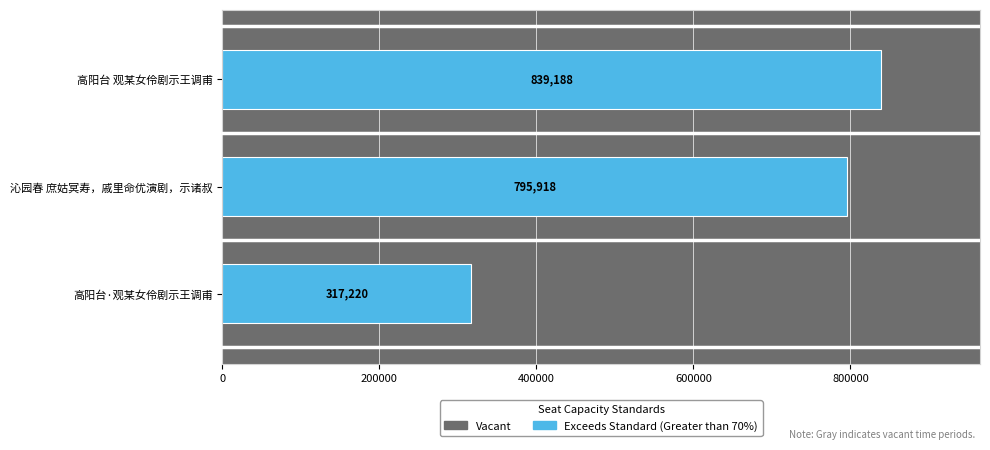

The value at 高阳台·观某女伶剧示王调甫 is 428855. True or false?

False